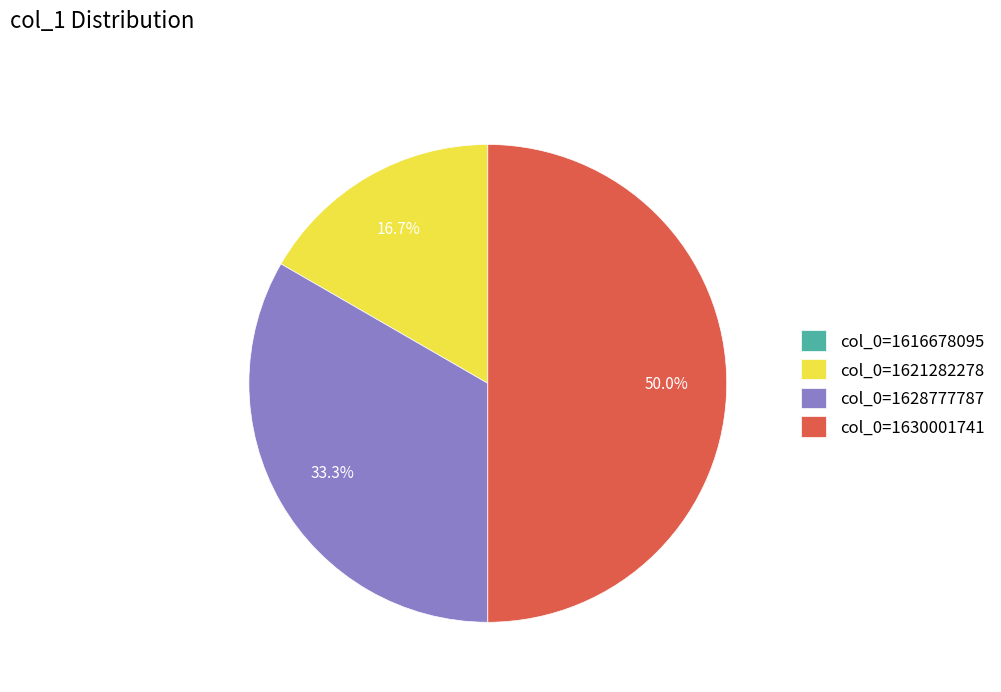

Does col_0=1621282278 account for over 50% of the chart?

No